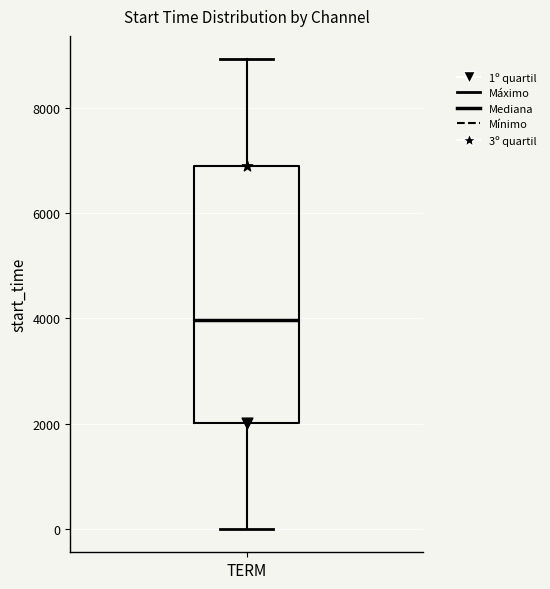

Transcribe this box plot: give where the median line is, the range the box spans, and where the two whiskers end, as read against the y-axis. The values are not printed on the chart, so give them approximately, as read against the axis.

median 4000, box 2000 to 6800, whiskers 0 to 9000